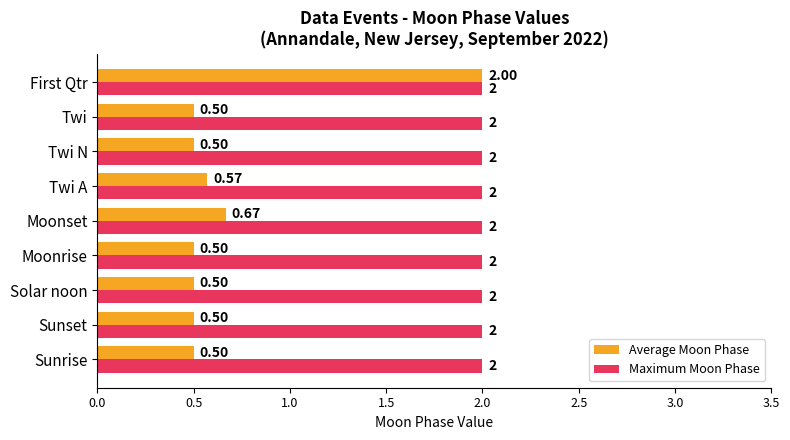

Which series has the largest range (max minus min)?

Average Moon Phase